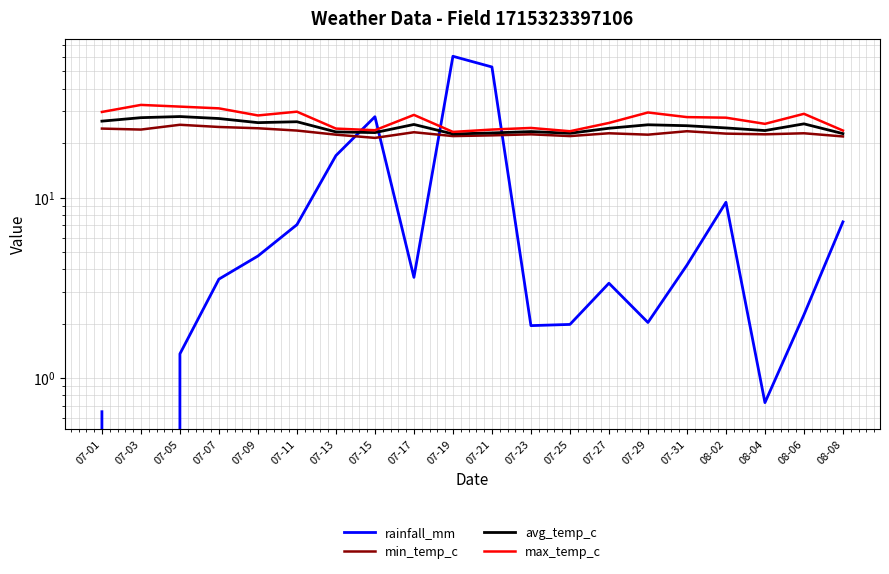

How many lines are shown in the chart?

4